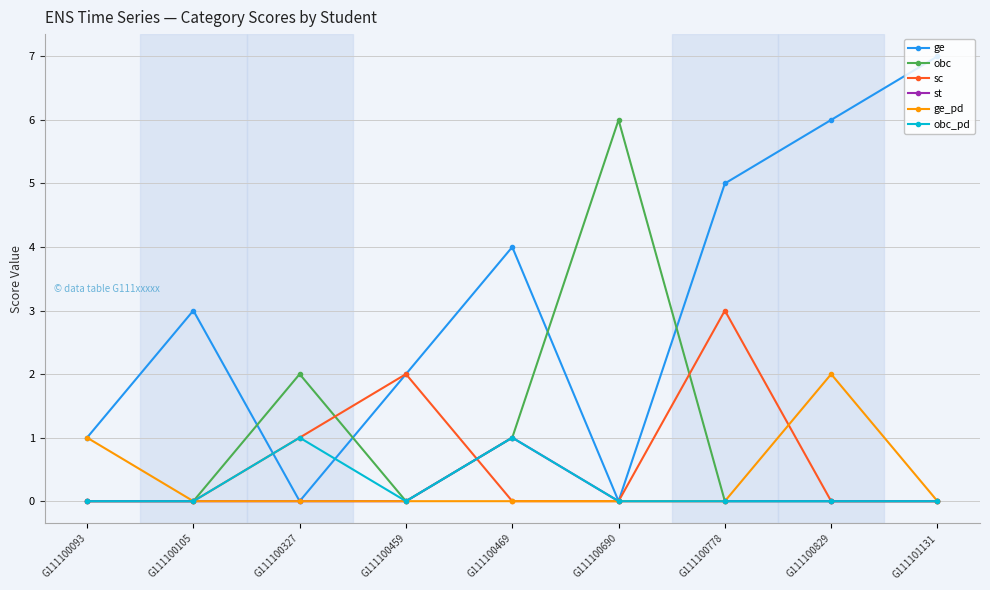

Count the number of categories in the chart.

9